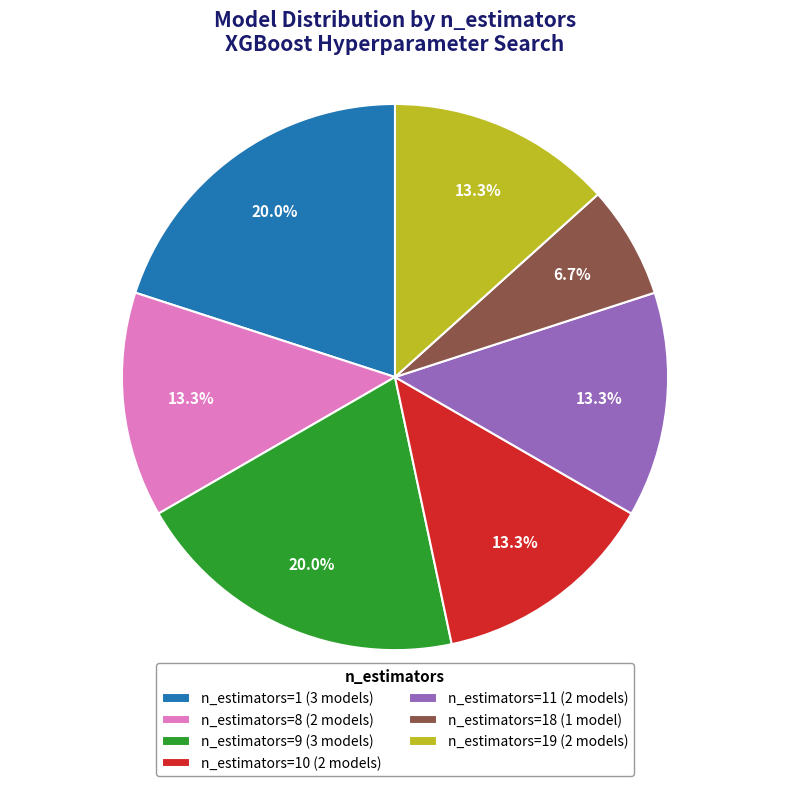

To the nearest percent, what is the difference between the largest and smallest slice percentages?

13%